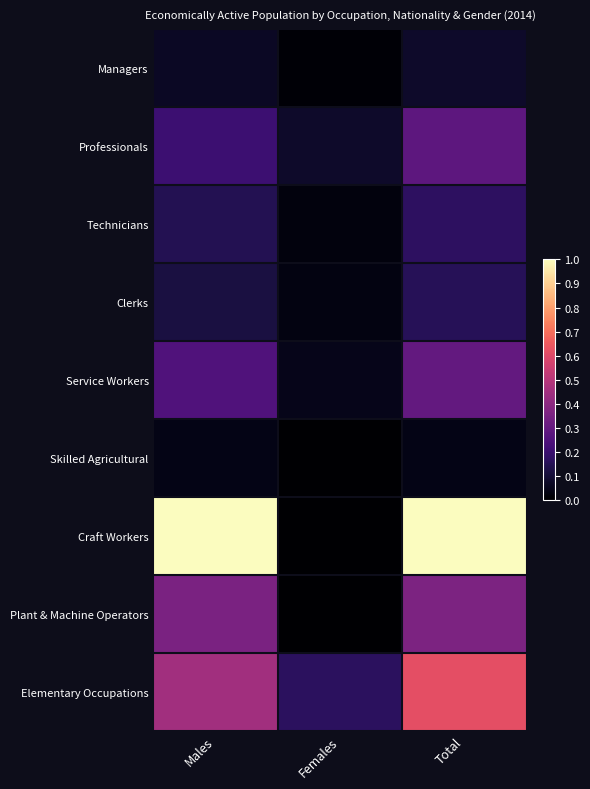

Which series has the largest total across all categories?

Craft Workers